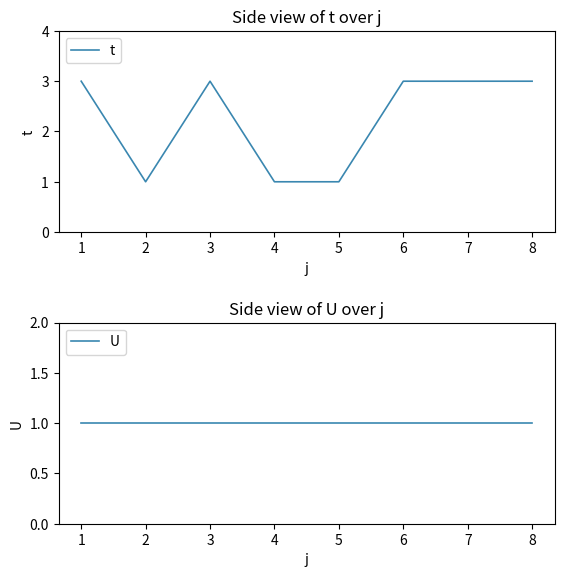

What is the average value of the t series?

2